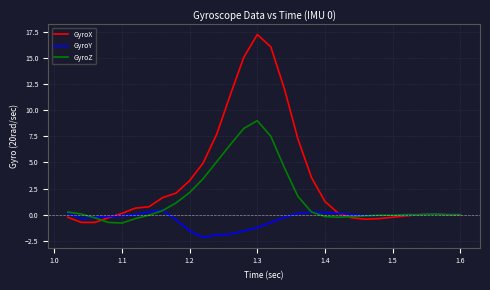

Which series has the widest spread of values?

GyroX